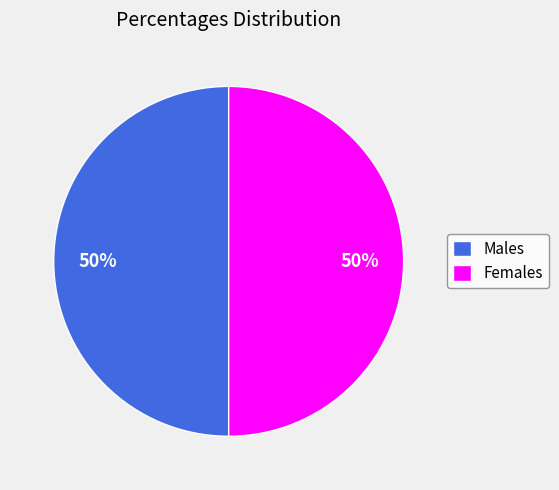

To the nearest percent, what percentage of the pie is Males?

50%